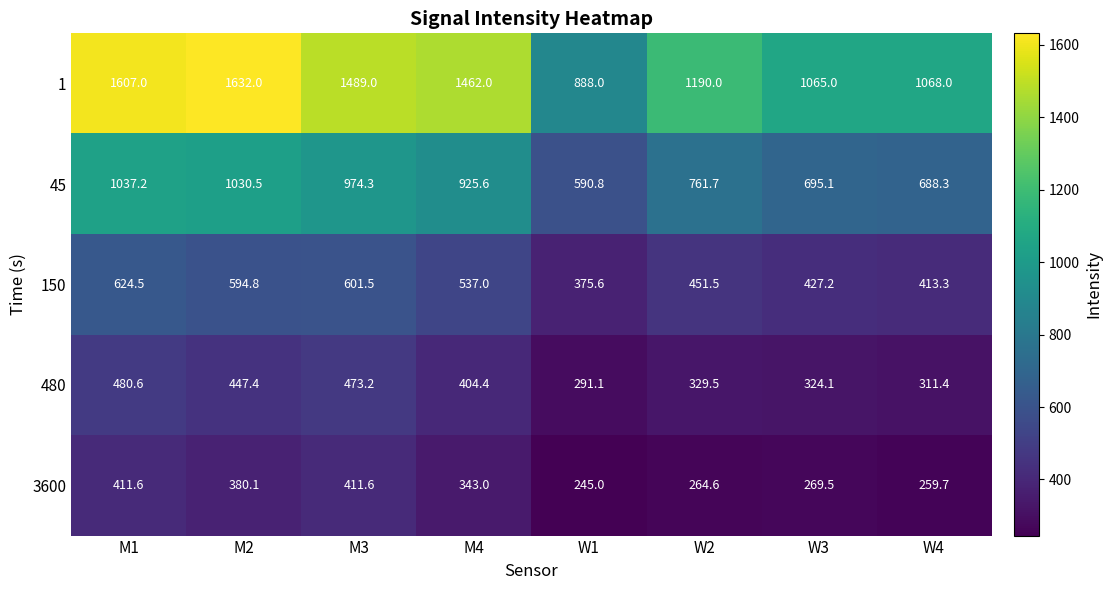

Is it true that 480 equals 324.1 at W3?

True